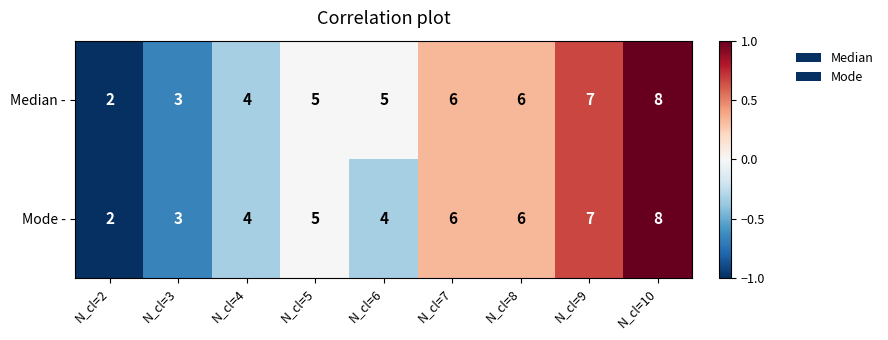

Where is Mode - nearest to the value 5?

N_cl=5